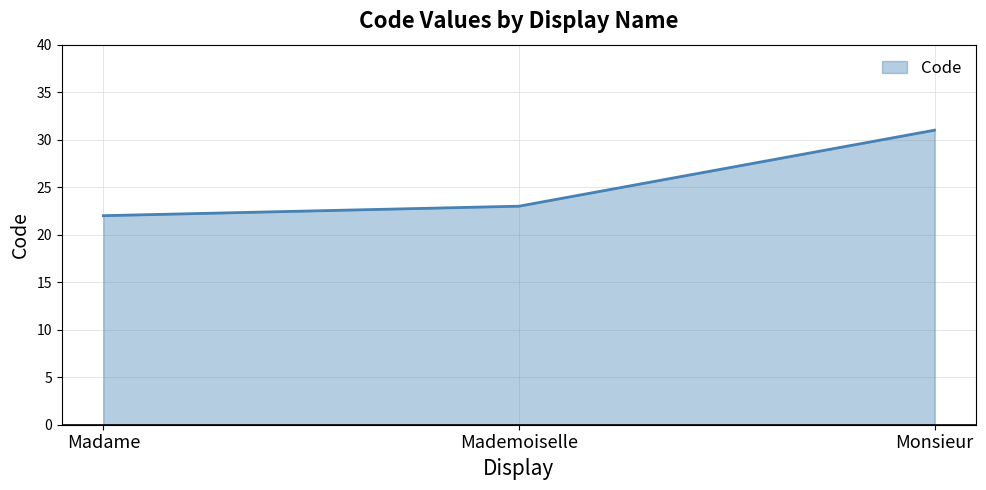

Between Monsieur and Mademoiselle, which is larger?

Monsieur